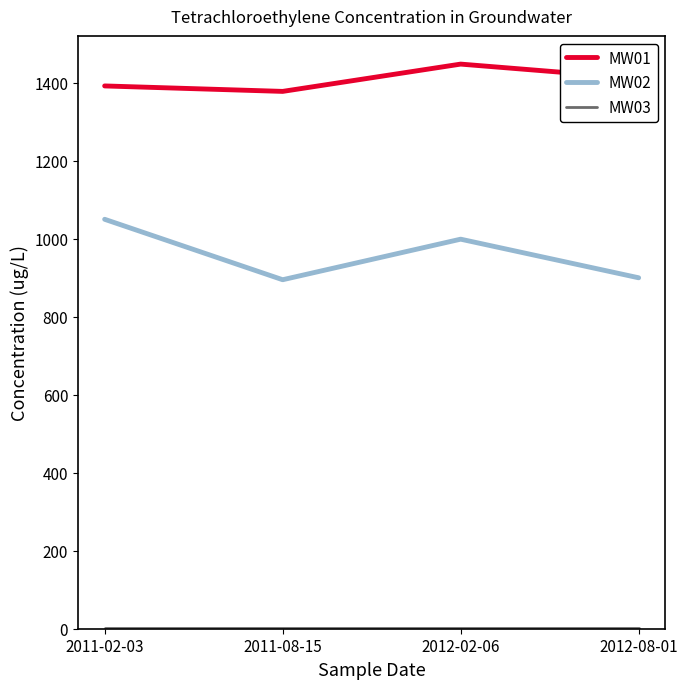

The value of MW01 at 2011-02-03 is 1392. True or false?

True